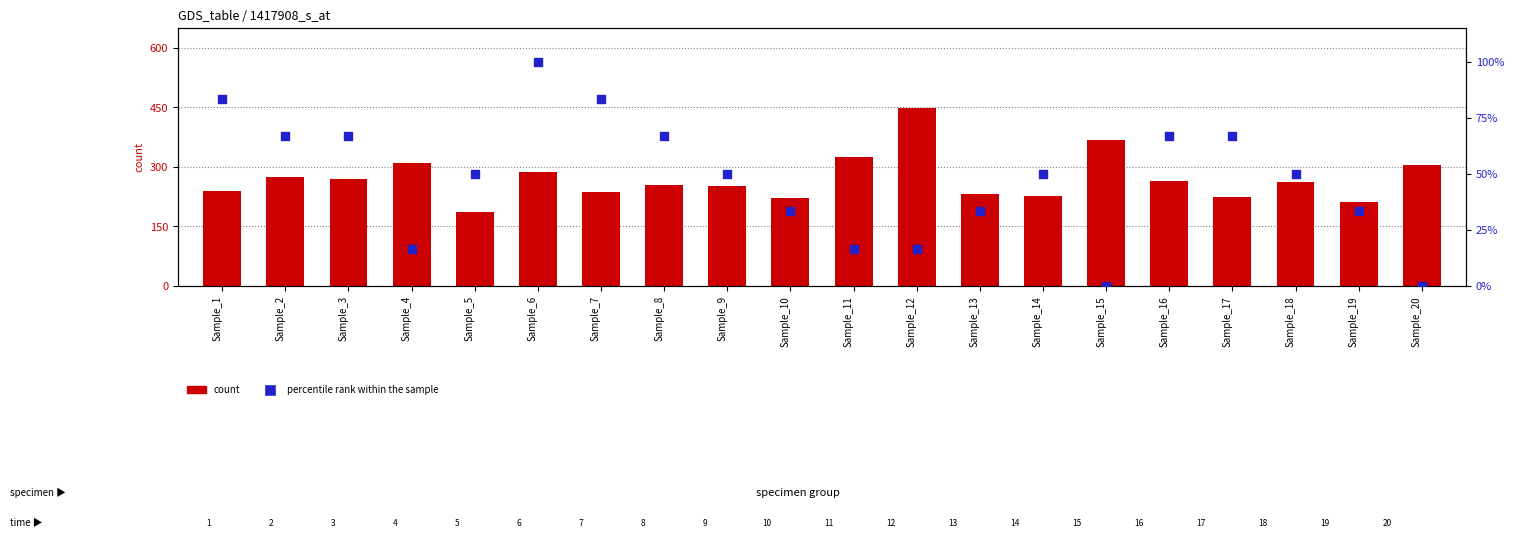

What is the total value across all series at Sample_14?

275.7